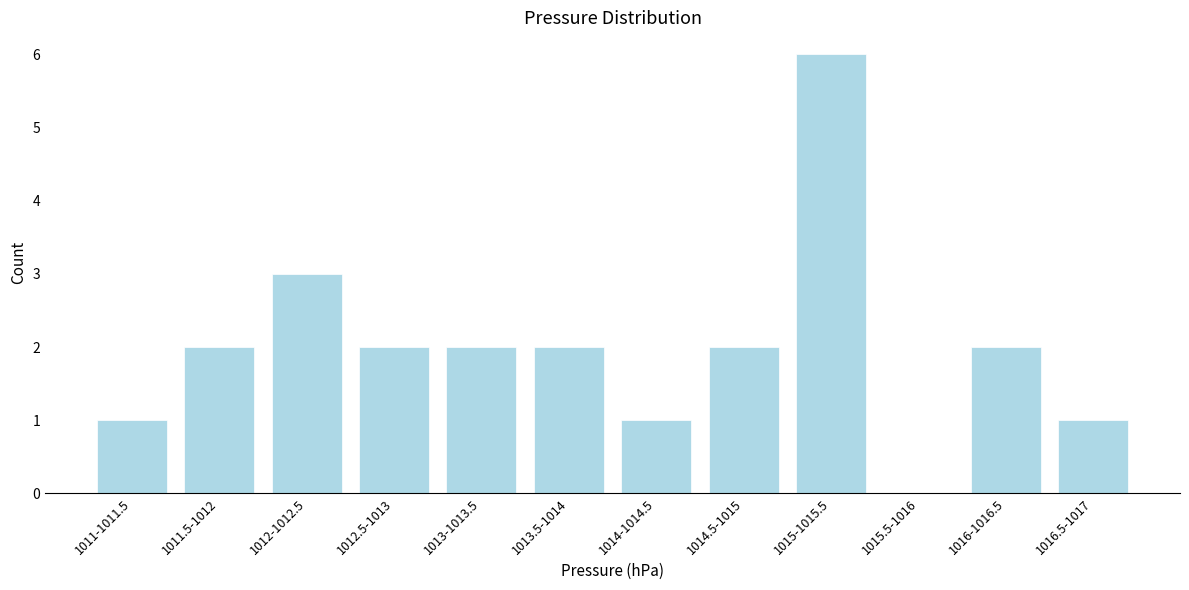

Reading right to left, what are all the values shown in this chart?

1016.5-1017=1	1016-1016.5=2	1015.5-1016=0	1015-1015.5=6	1014.5-1015=2	1014-1014.5=1	1013.5-1014=2	1013-1013.5=2	1012.5-1013=2	1012-1012.5=3	1011.5-1012=2	1011-1011.5=1